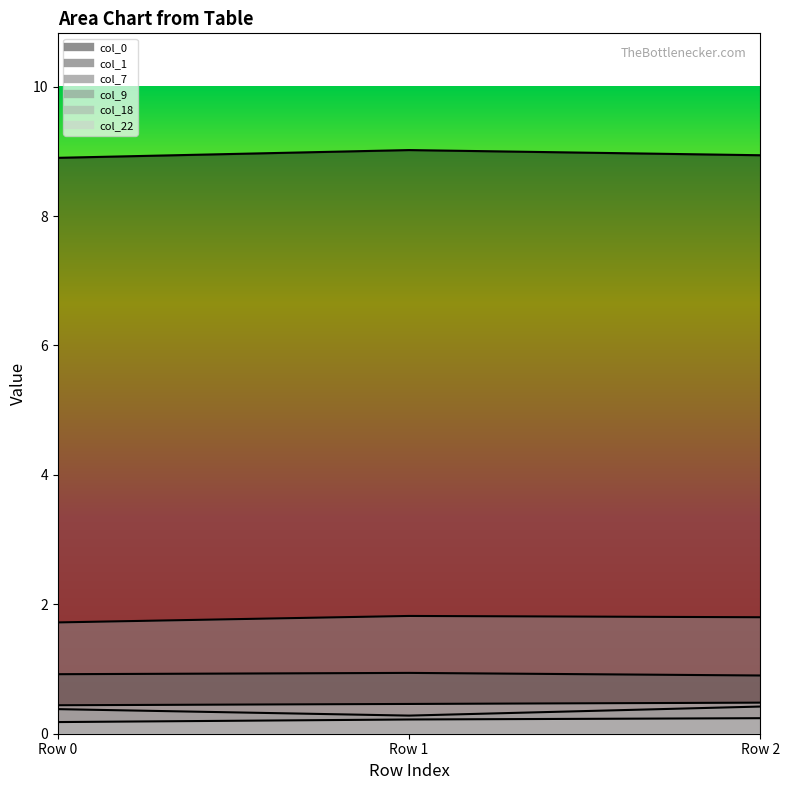

At Row 1, list the series in order from smallest to largest.

col_18, col_7, col_22, col_1, col_9, col_0